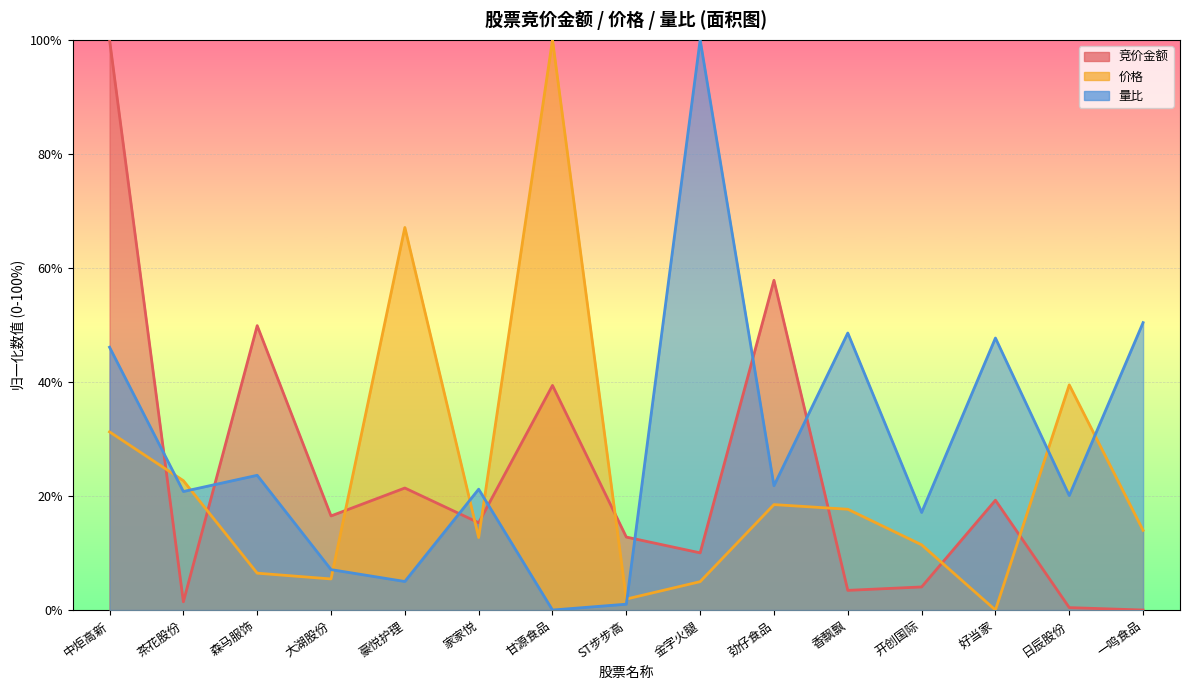

At 家家悦, list the series in order from largest to smallest.

量比, 竞价金额, 价格